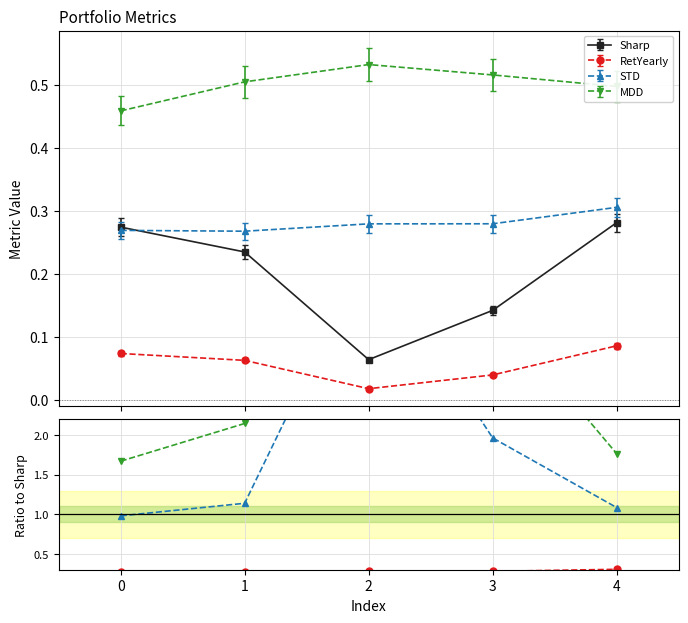

In Sharp, how many points are lower than both neighbors (excluding endpoints)?

1